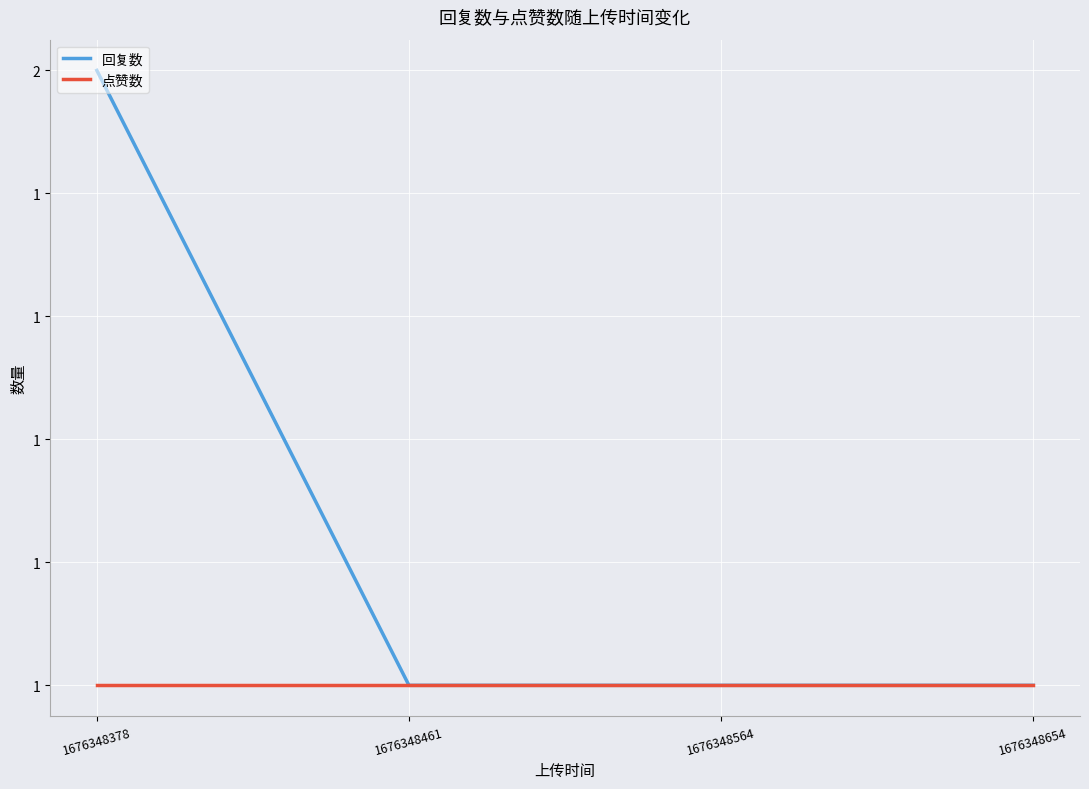

Is this an area chart (filled region under the line)?

No